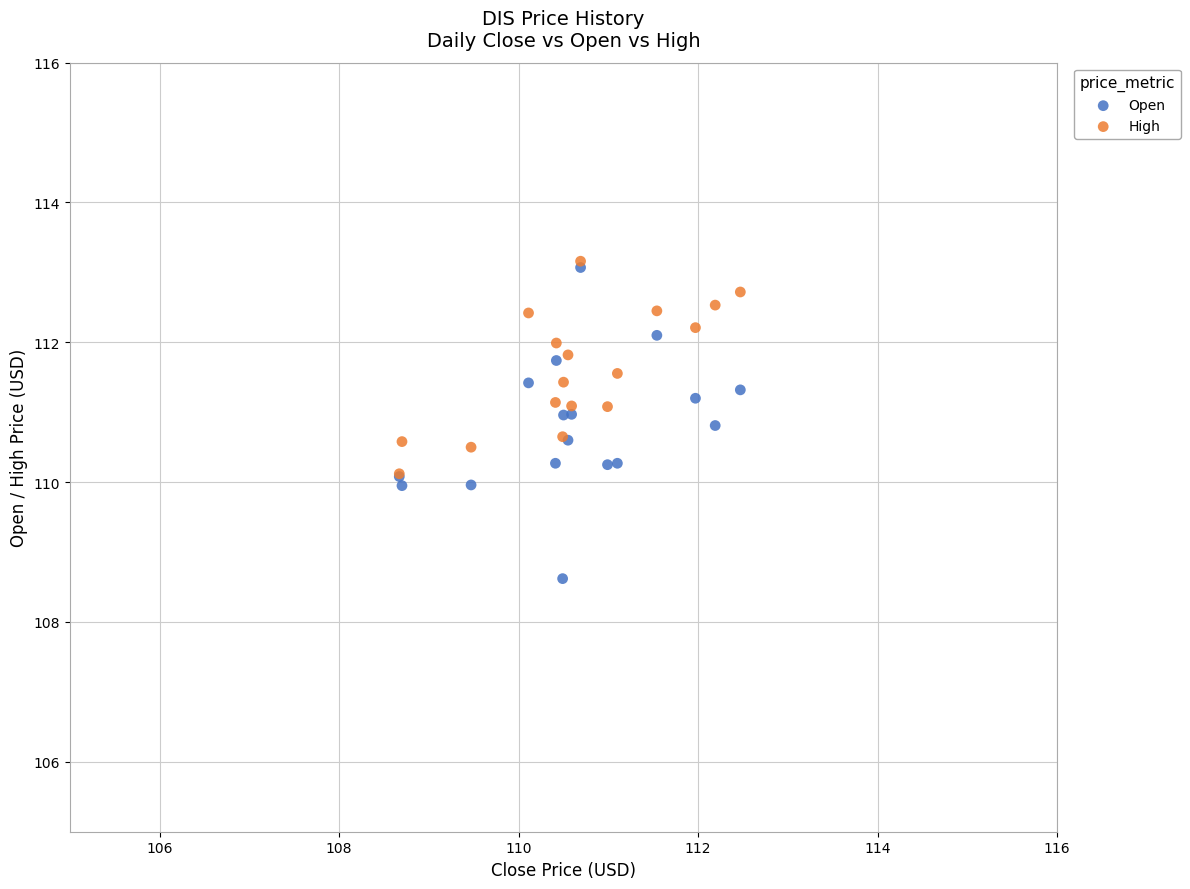

What are all the series names shown in the legend?

Open, High